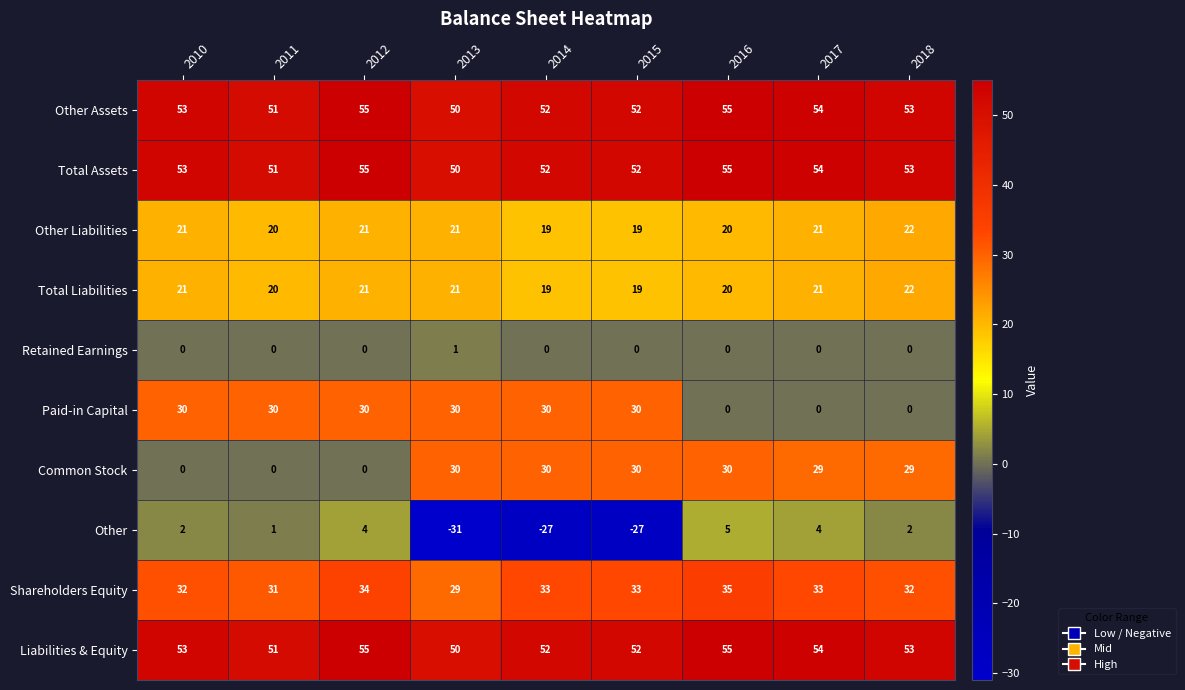

Which series has the largest range (max minus min)?

Other